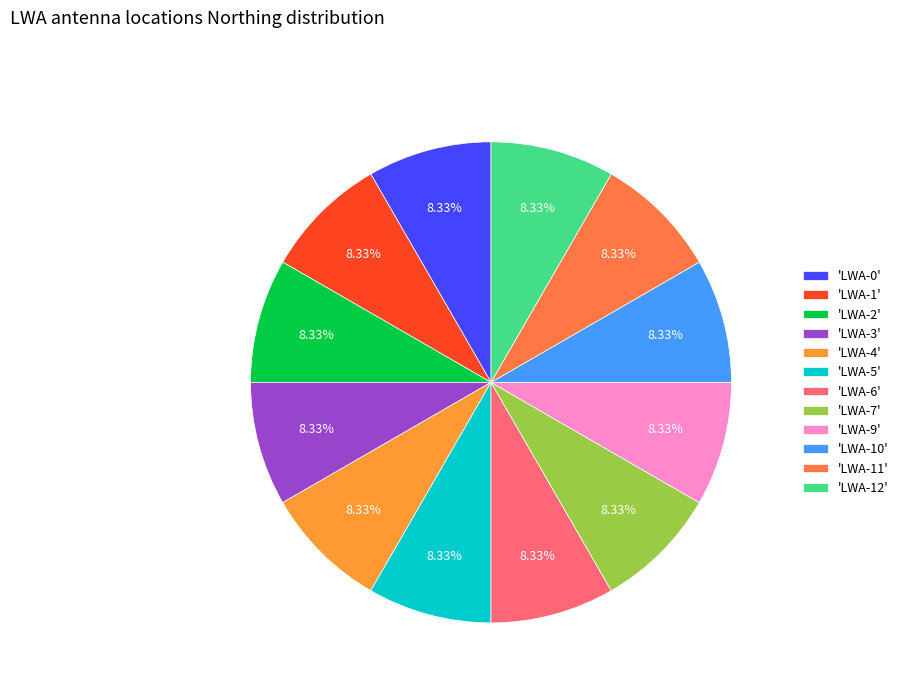

Count the number of slices in the pie.

12